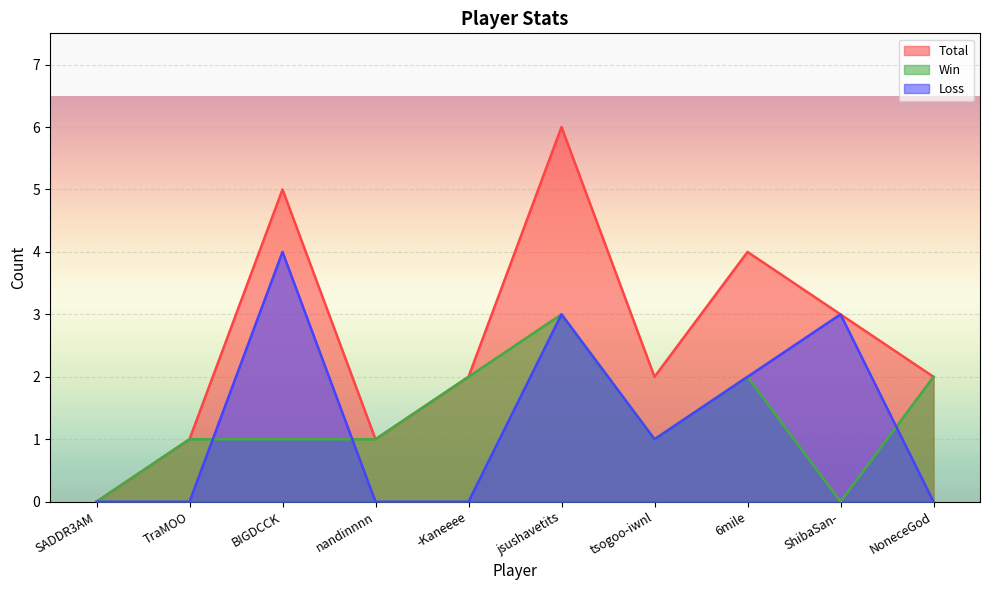

What is the average value of the Win series?

1